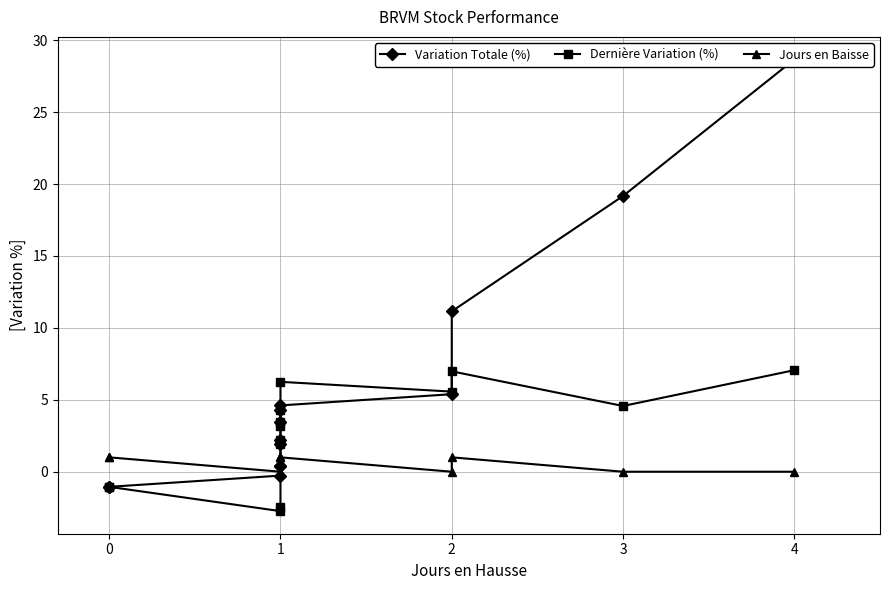

Reading left to right, what are all the values shown in this chart?

Variation Totale (%): -1.1	-1.1	-0.3	0.4	0.4	2.0	2.2	3.5	4.3	4.6	5.4	11.2	19.2	28.7
Dernière Variation (%): -1.1	-1.1	-2.7	-2.5	2.0	2.2	3.2	3.5	4.3	6.2	5.6	7.0	4.6	7.1
Jours en Baisse: 1.0	1.0	0.0	0.0	0.0	0.0	1.0	1.0	1.0	1.0	0.0	1.0	0.0	0.0